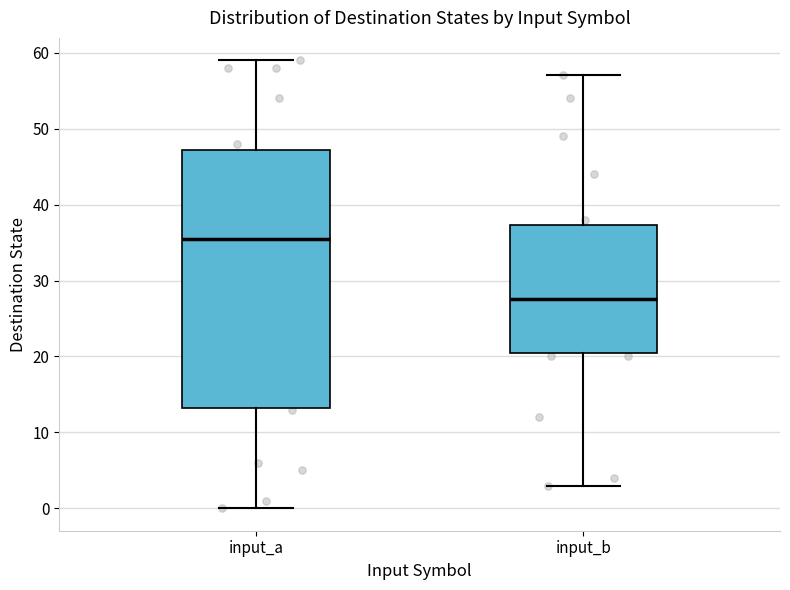

Reading left to right, transcribe this box plot: for each box, give where its median line is, the range the box spans, and where its two whiskers end, as read against the y-axis. The values are not printed on the chart, so give them approximately, as read against the axis.

input_a: median 36, box 13 to 47, whiskers 0 to 59
input_b: median 28, box 21 to 37, whiskers 3 to 57